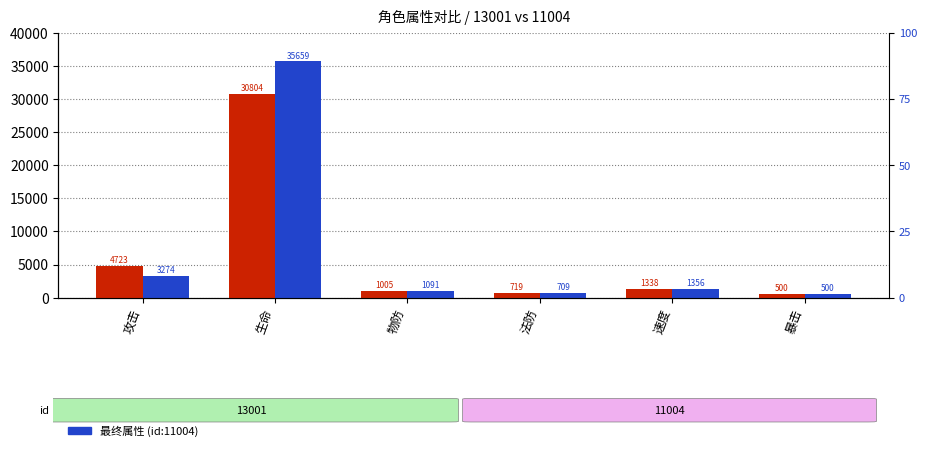

What is the label of the 5th bar from the left?

速度